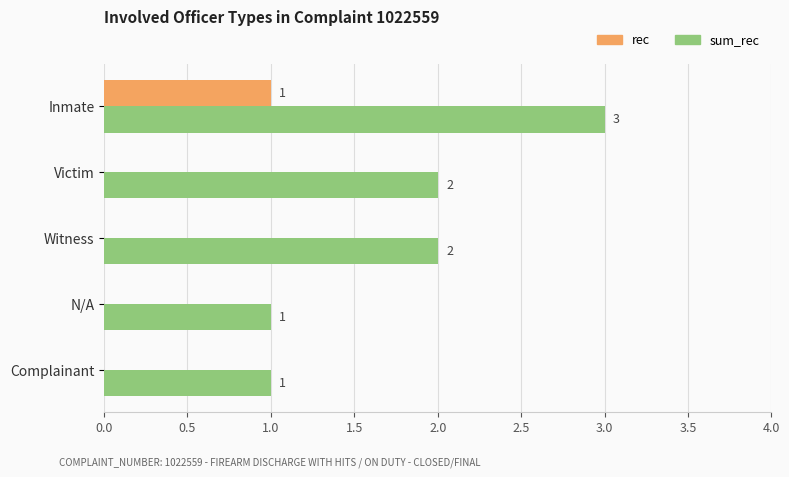

Between Witness and N/A, which series saw the biggest shift?

sum_rec